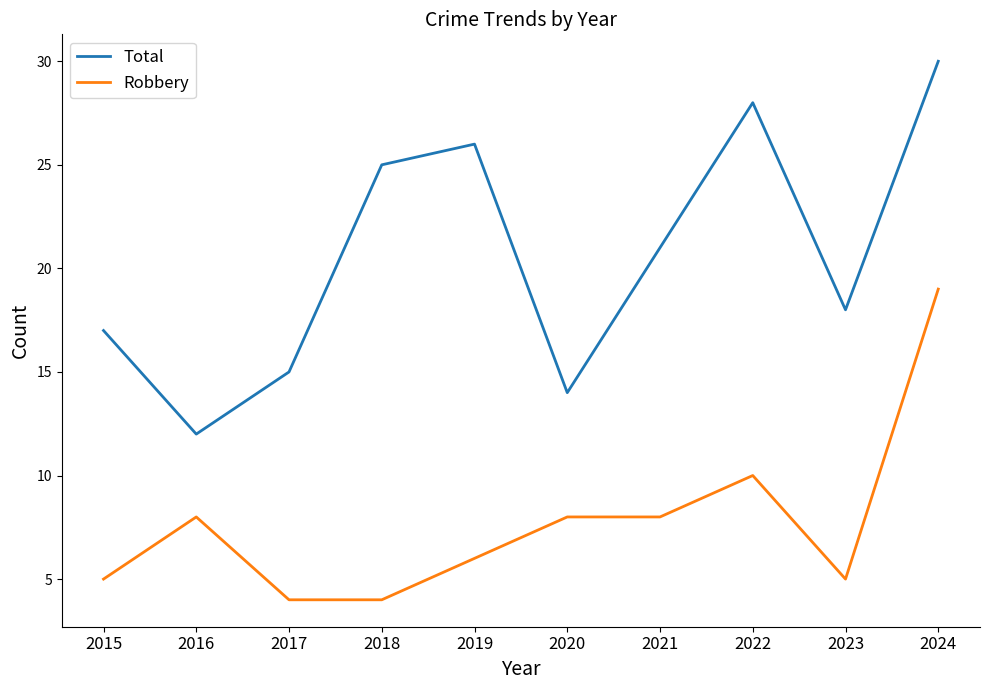

True or false: Robbery and Total intersect in this chart.

False